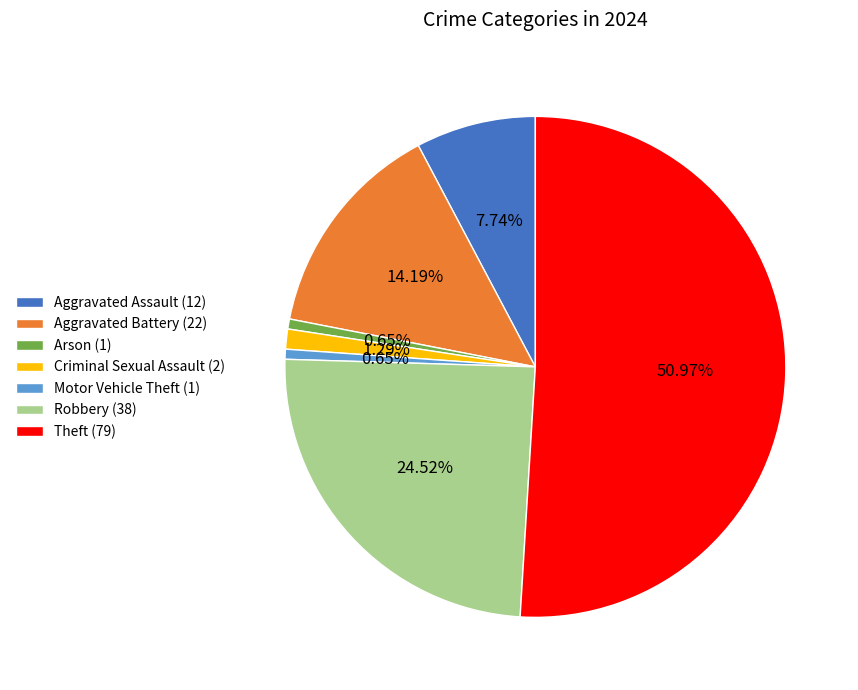

Count the number of slices in the pie.

7